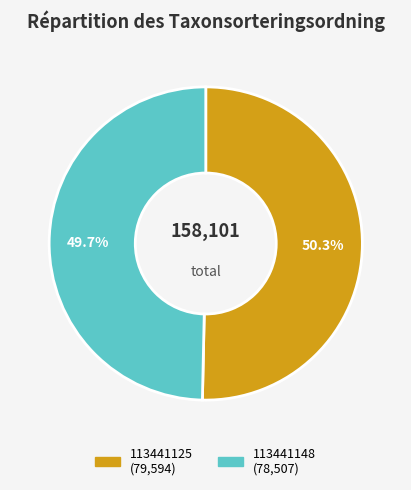

What percentage is the 113441125 slice, to the nearest percent?

50%